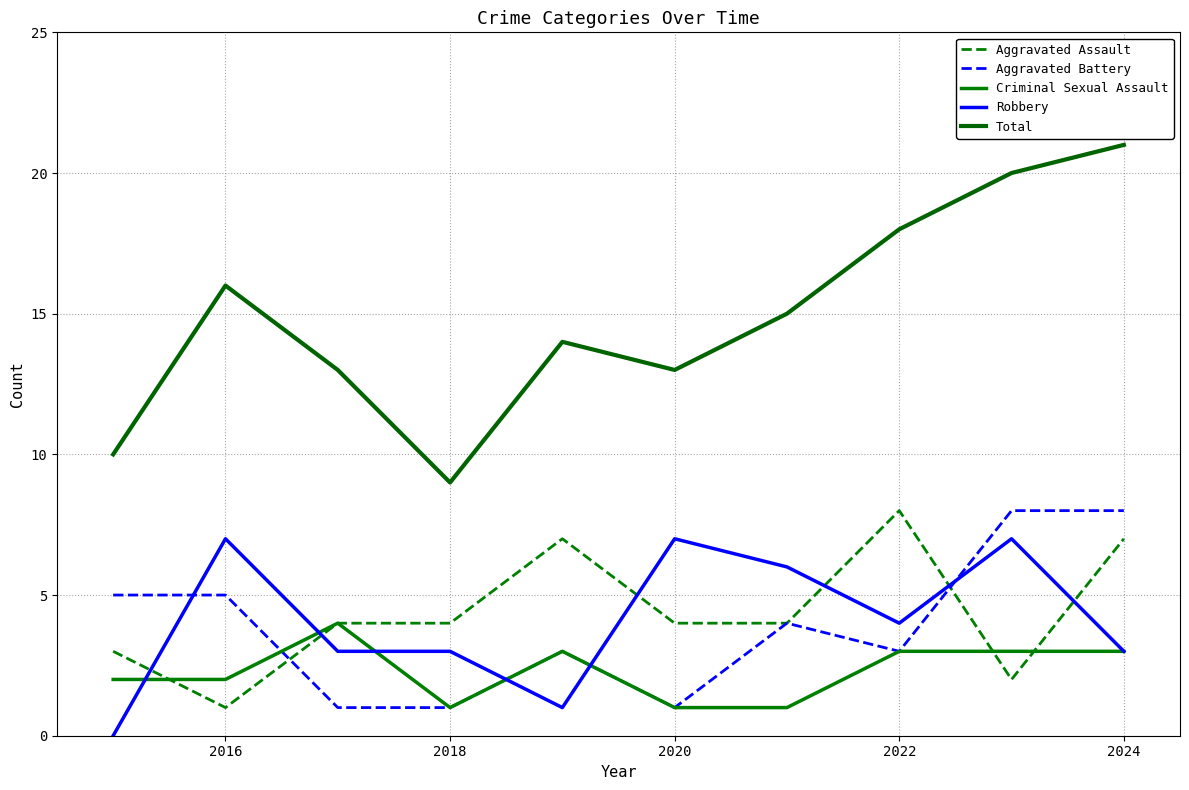

Is this an area chart (filled region under the line)?

No